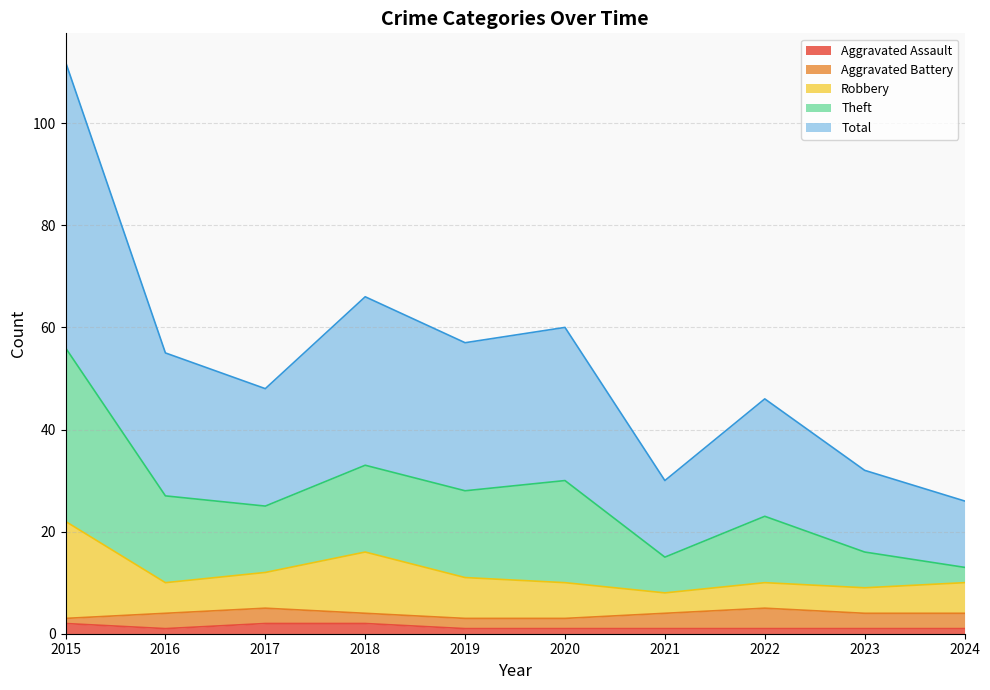

Which label corresponds to the smallest value in the chart?

2016